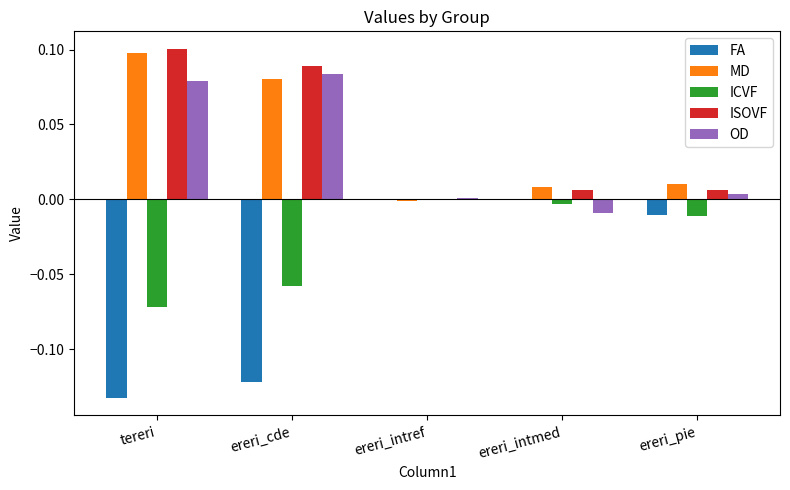

Which series changed the most between ereri_cde and ereri_intref?

FA